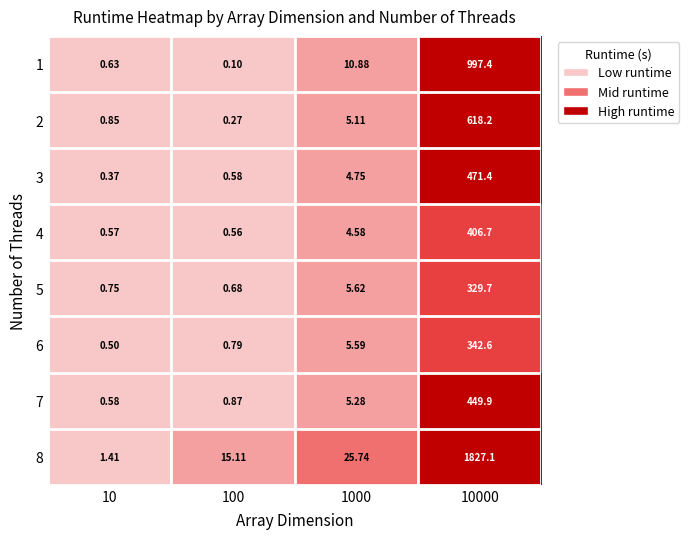

Is the value of 1 at 10 greater than the value of 3 at 100?

Yes